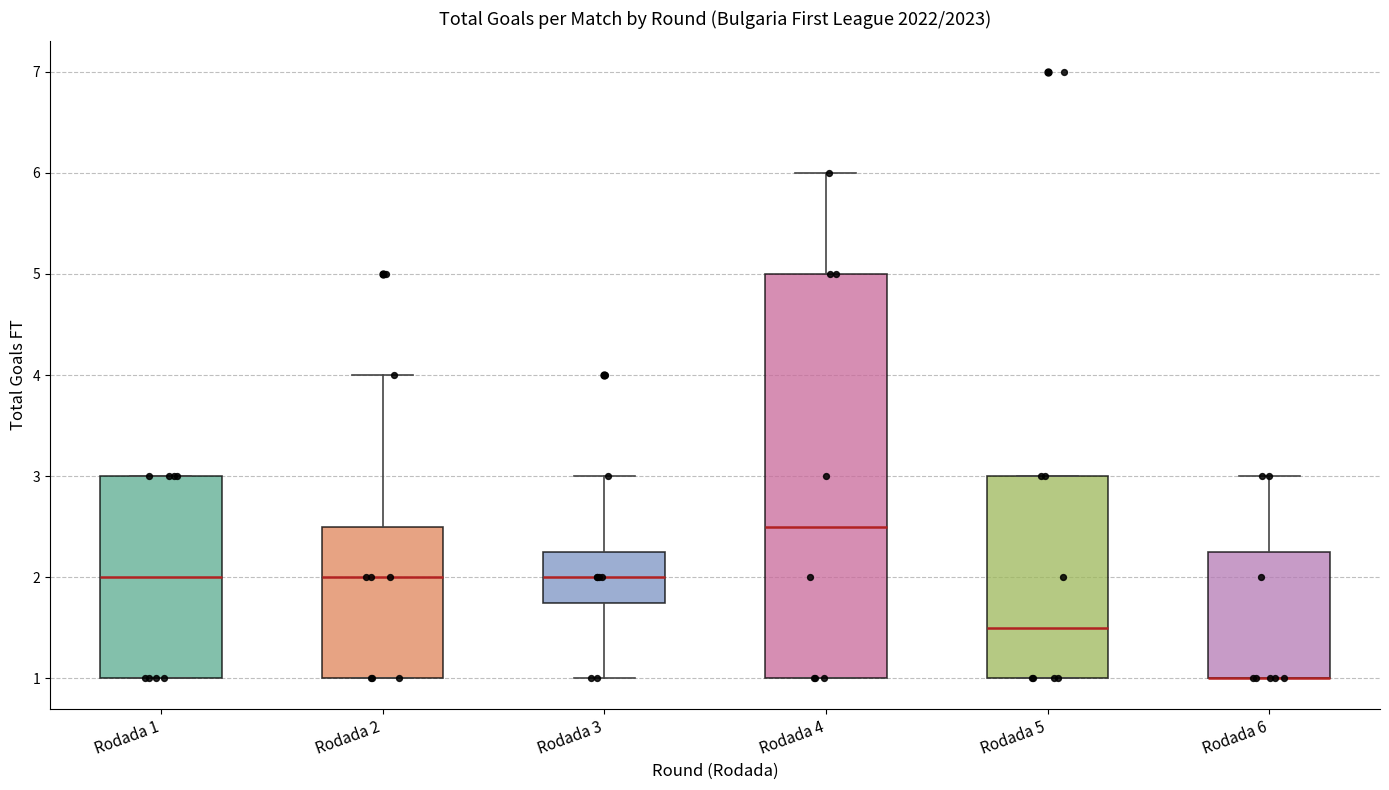

Comparing the boxes themselves (not the whiskers), which one is the tallest?

Rodada 4